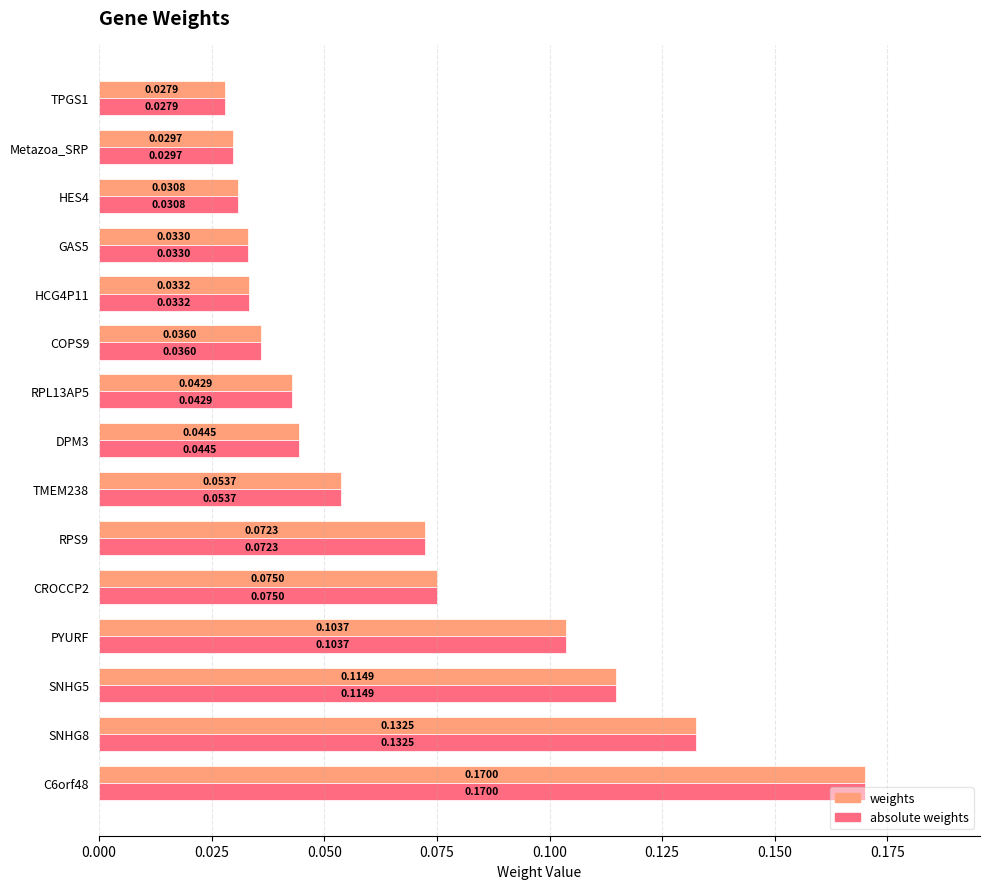

At how many categories does at least one series exceed 0?

15